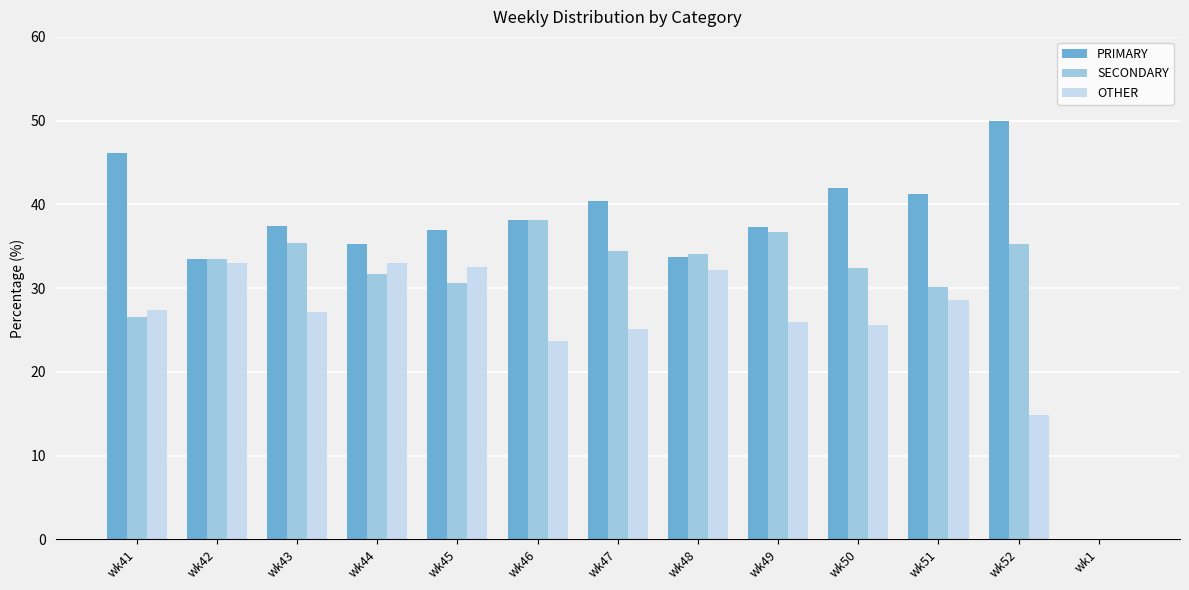

How many series are shown in this chart?

3